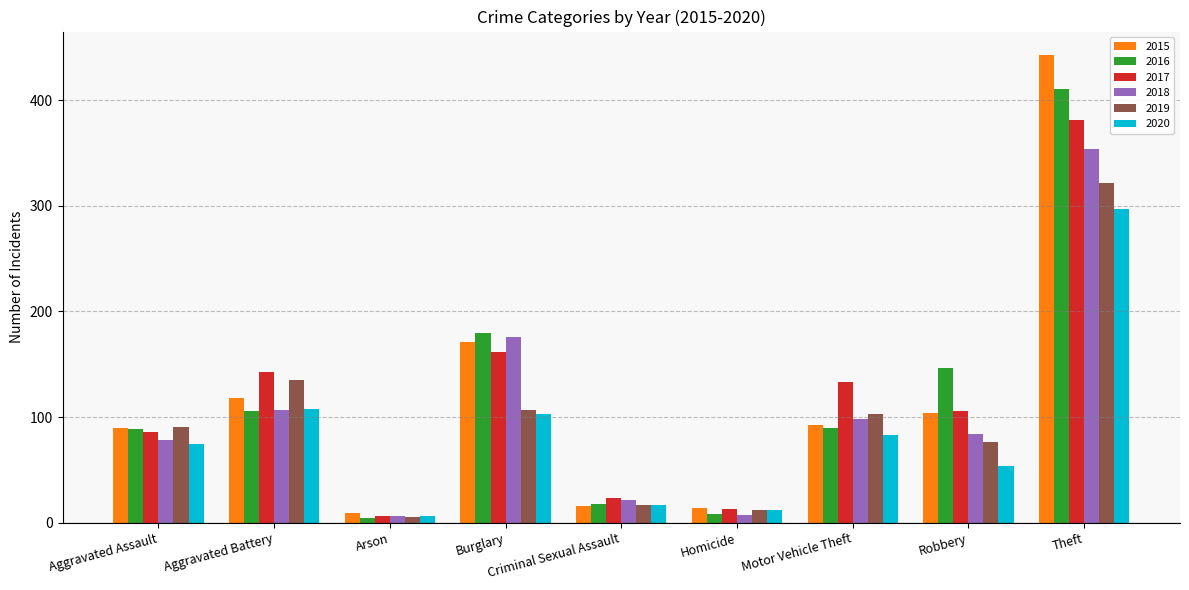

Which series has the largest range (max minus min)?

2015